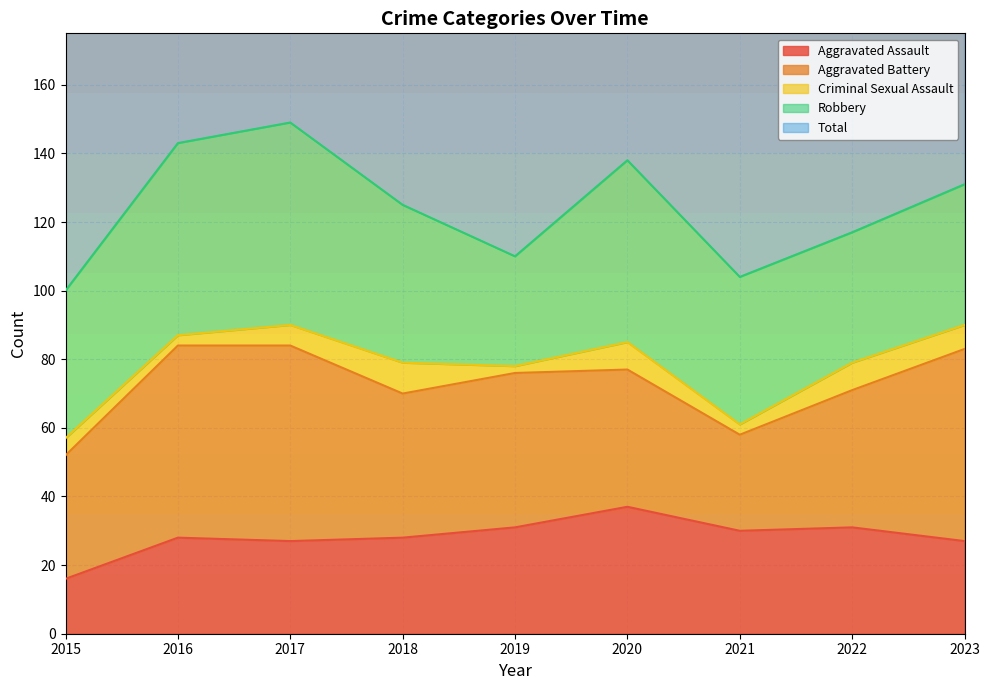

Rank the series by their maximum value, from highest to lowest.

Total, Robbery, Aggravated Battery, Aggravated Assault, Criminal Sexual Assault